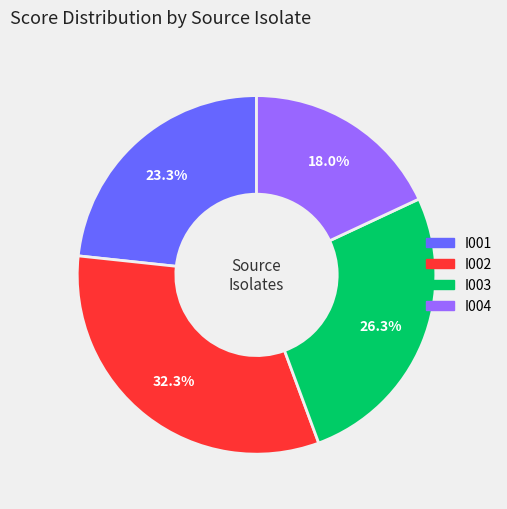

Is there any slice that represents more than half of the pie?

No